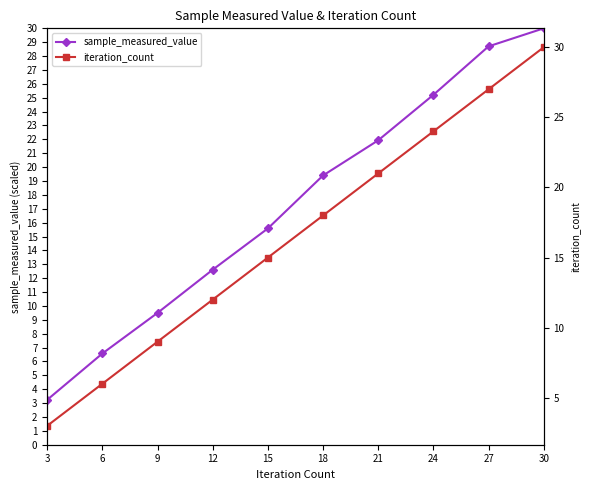

What is the lowest value of the iteration_count series?

3.0